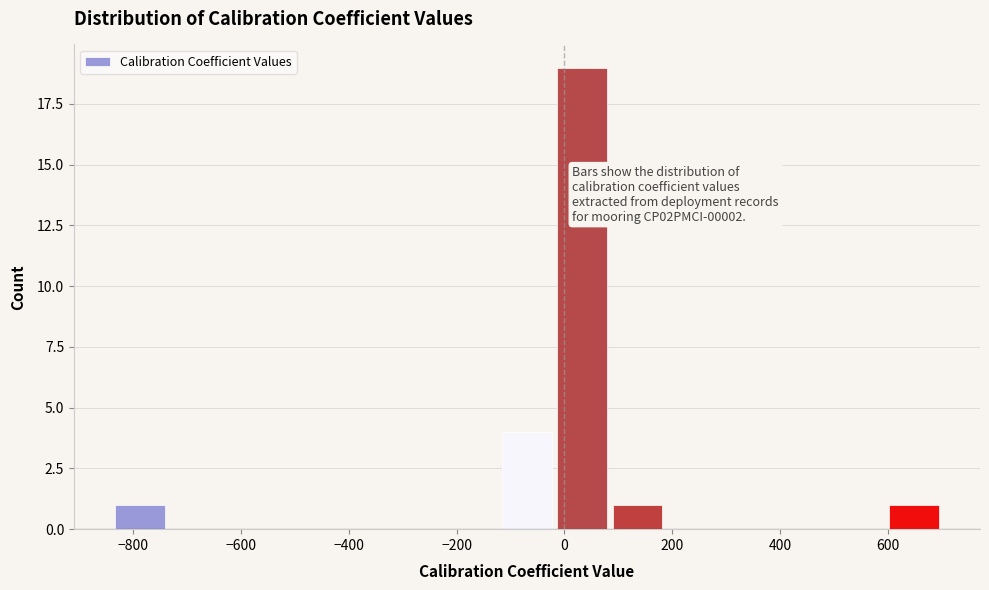

Over which range of the x-axis is the bar tallest?

-20 to 80